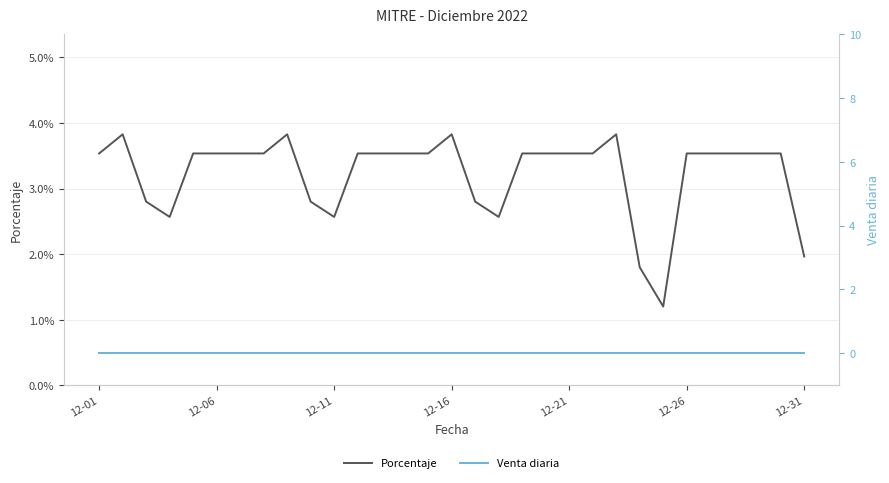

Does the chart display data point markers on the line(s)?

No